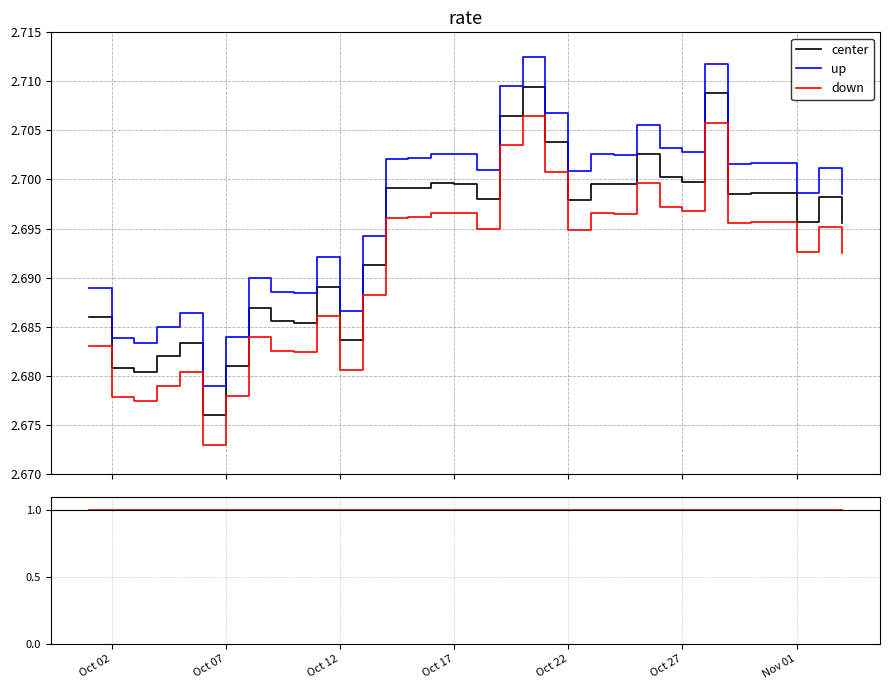

How many interior local valleys does the down series have?

10